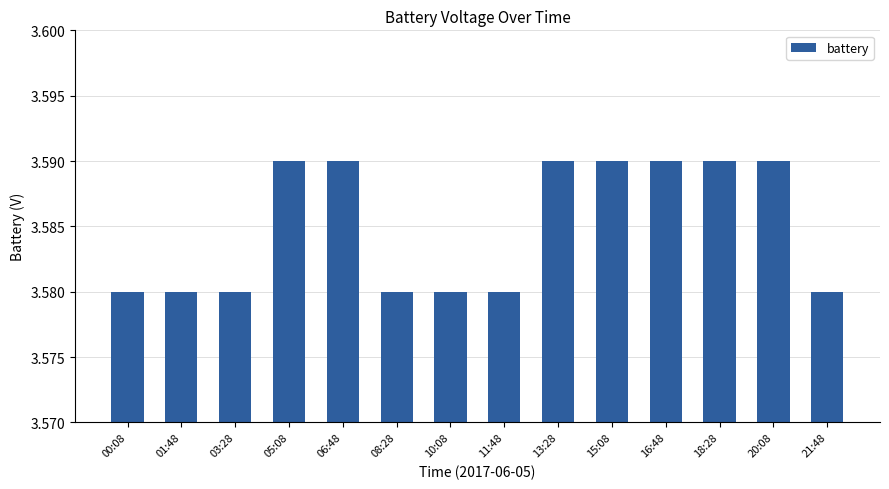

True or false: the data shows 1.0 at 16:48.

False